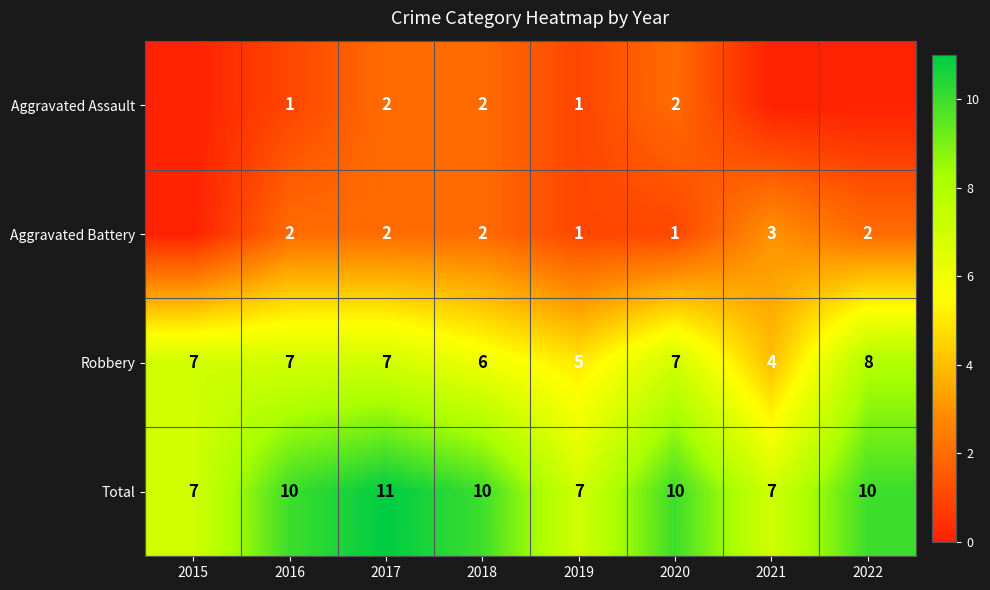

What value does the Total series have at 2021?

7